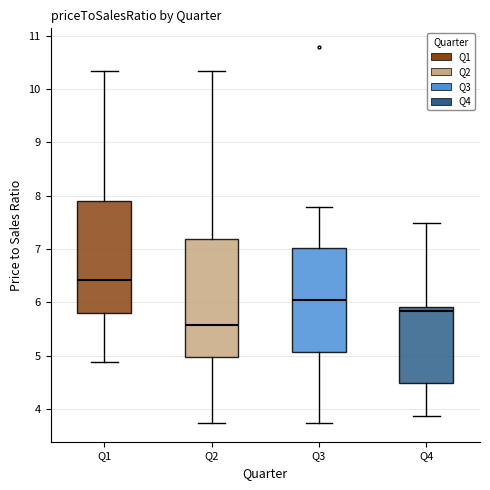

Reading left to right, transcribe this box plot: for each box, give where its median line is, the range the box spans, and where its two whiskers end, as read against the y-axis. The values are not printed on the chart, so give them approximately, as read against the axis.

Q1: median 6.4, box 5.8 to 7.9, whiskers 4.9 to 10.3
Q2: median 5.6, box 5.0 to 7.2, whiskers 3.7 to 10.3
Q3: median 6.1, box 5.1 to 7.0, whiskers 3.7 to 7.8
Q4: median 5.8, box 4.5 to 5.9, whiskers 3.9 to 7.5